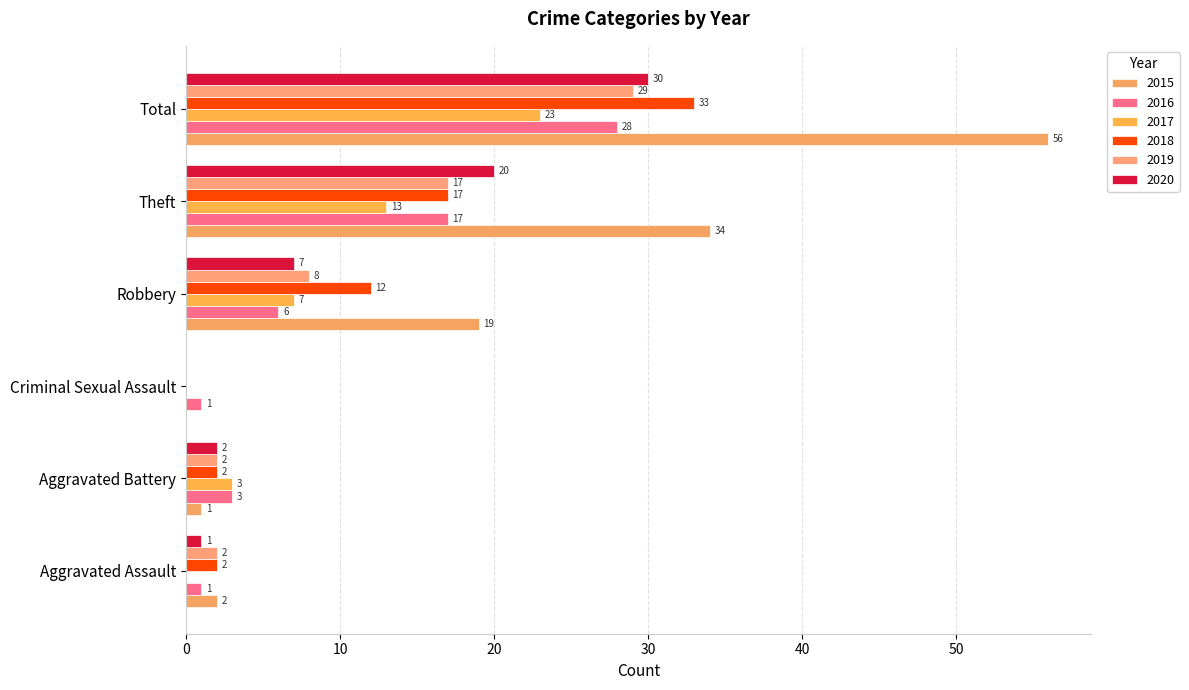

How many distinct data groups are displayed?

6